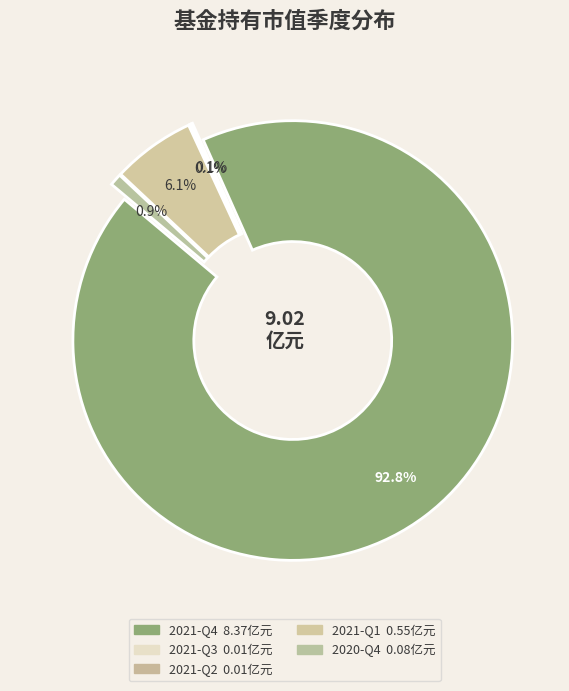

Rank the categories by value from highest to lowest.

2021-Q4, 2021-Q1, 2020-Q4, 2021-Q3, 2021-Q2